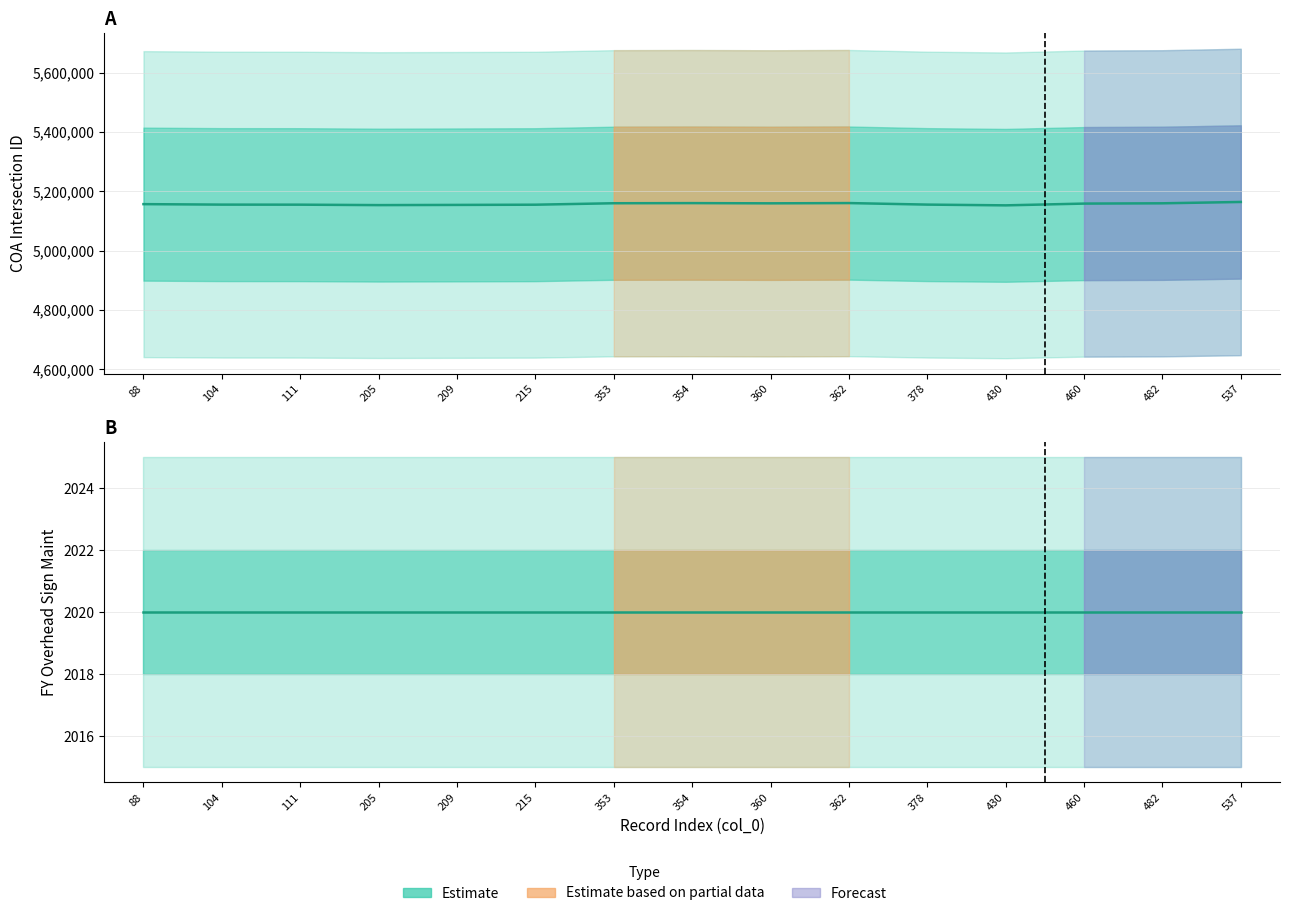

Which has a higher value, 104 or 354?

354